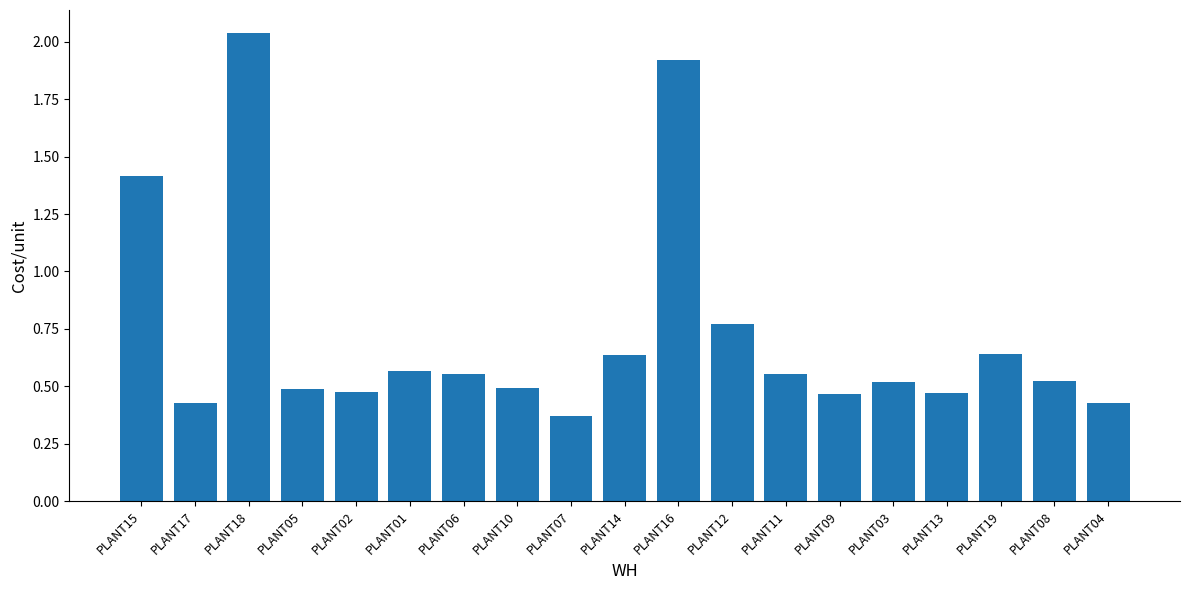

What is the change in value from PLANT01 to PLANT14?

+0.1